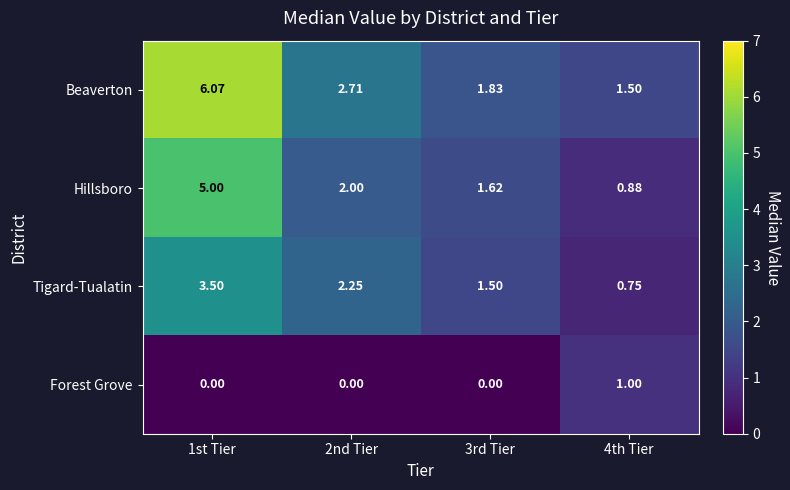

How many series are shown in this chart?

4